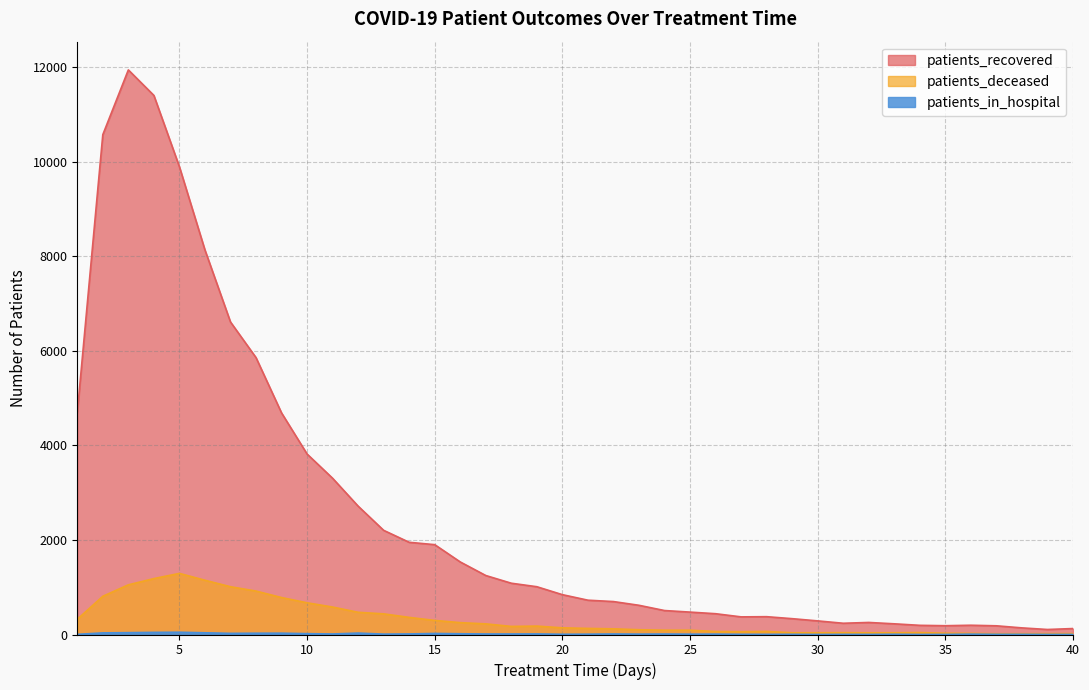

The patients_deceased series shows 1412 at 2. True or false?

False